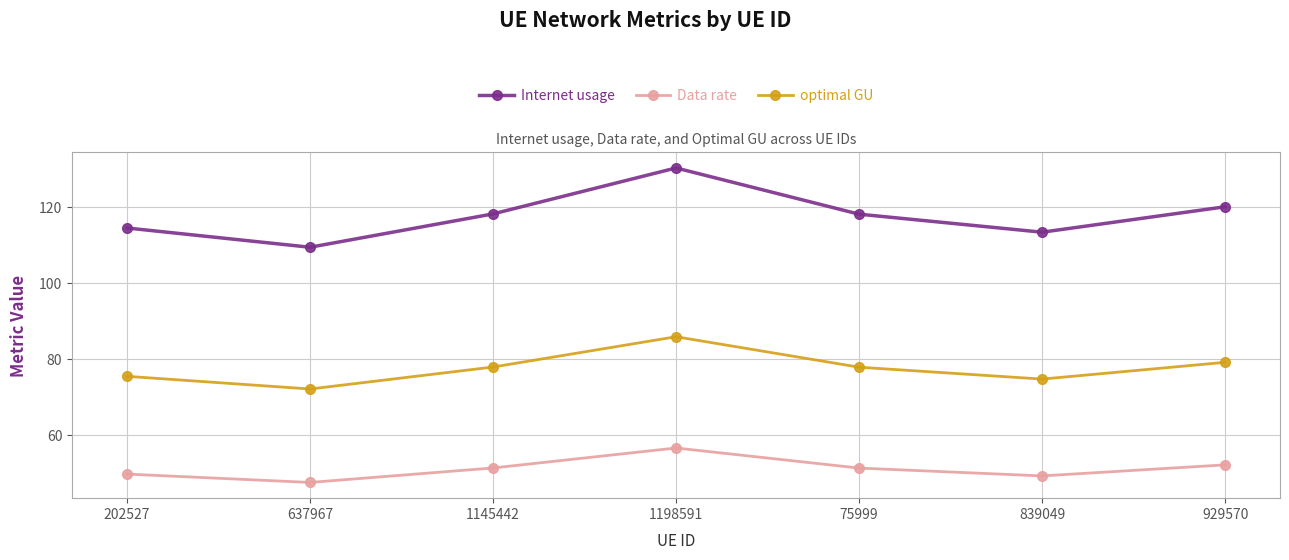

Which category has the highest value in the Data rate series?

1198591